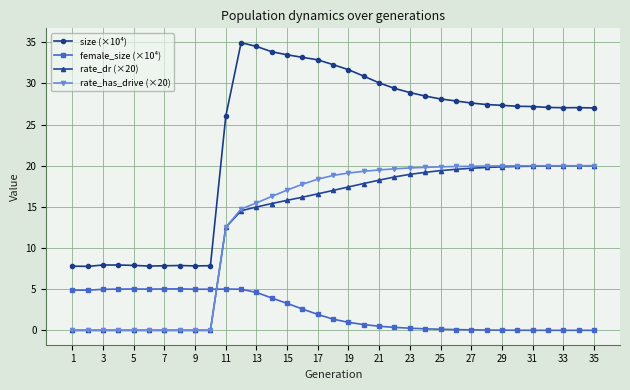

What is the maximum value for rate_dr (×20)?

20.0